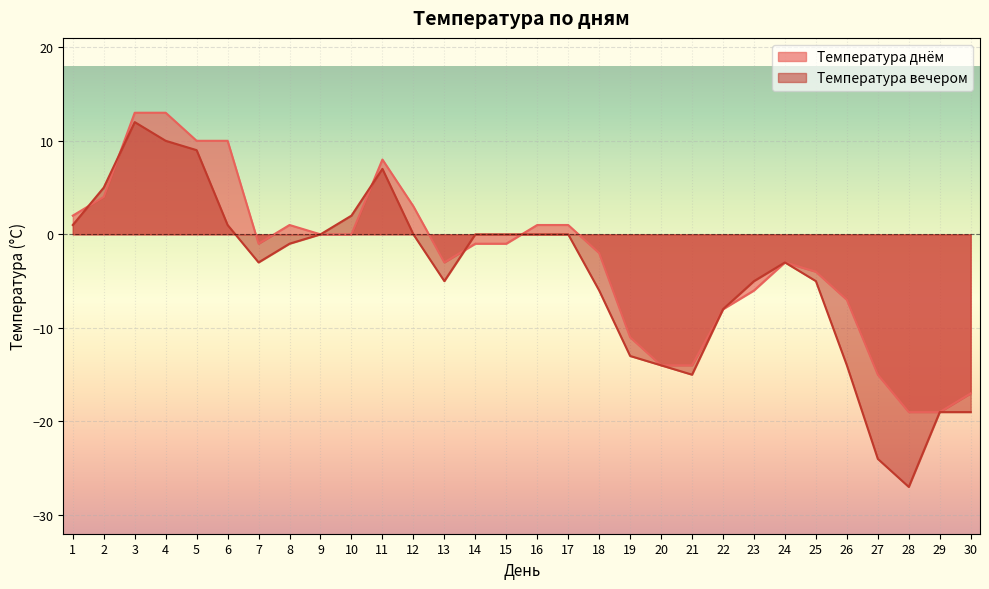

True or false: Температура днём has a value of -6 at 25.

False